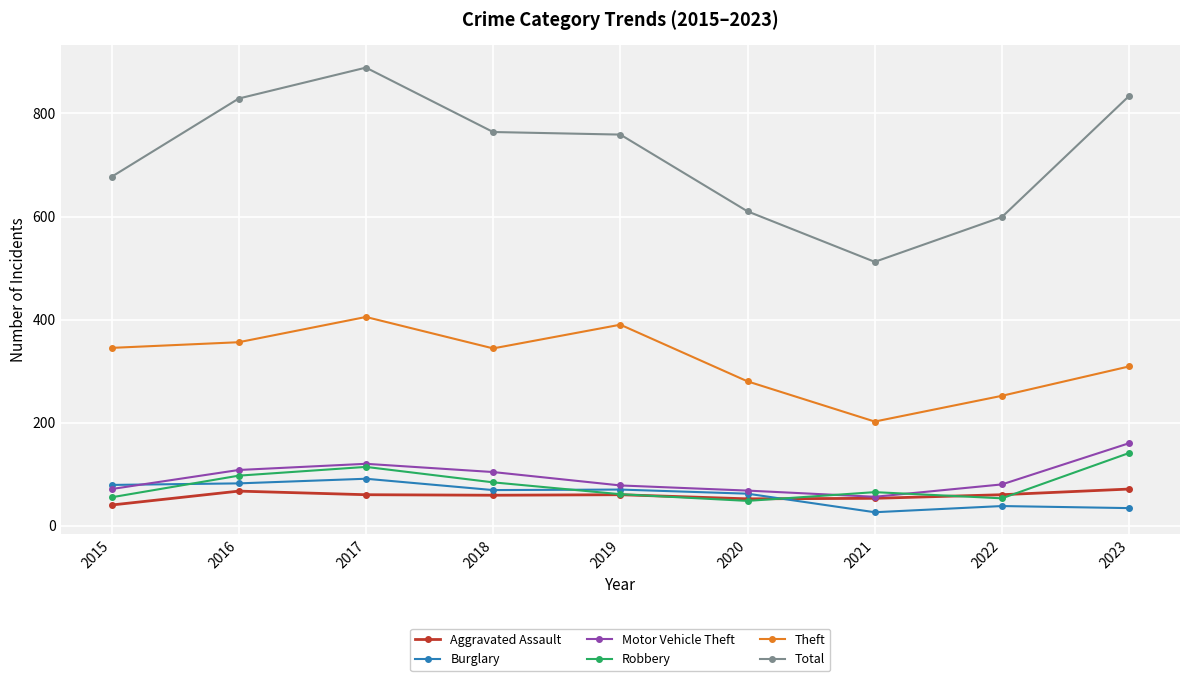

What is the total value across all series at 2019?

1418